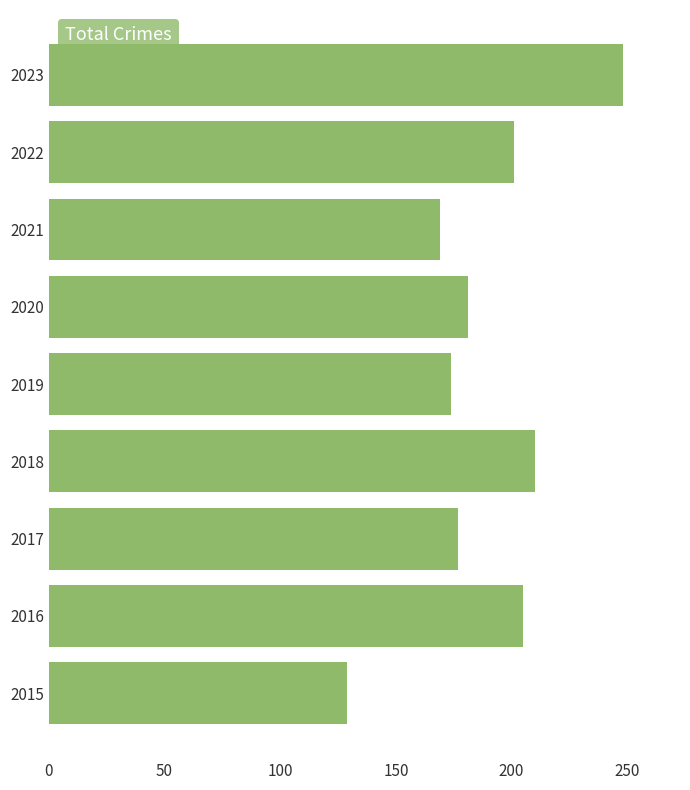

Which category has the highest value across all series?

2023